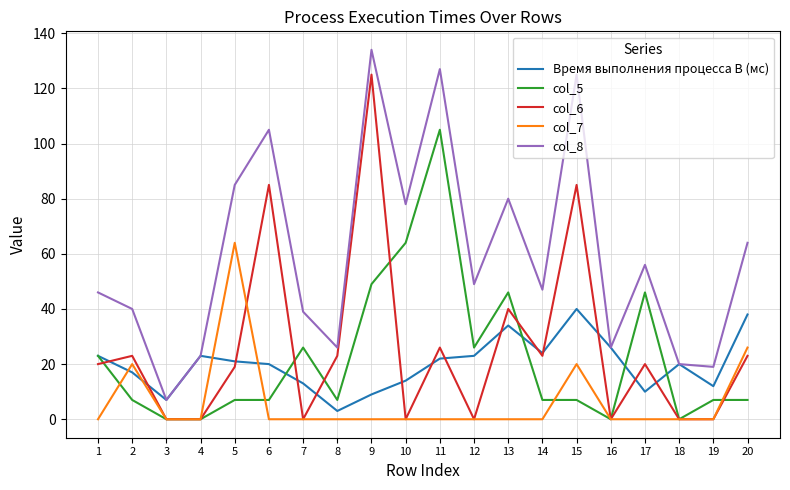

Which series changed the most between 15 and 19?

col_8